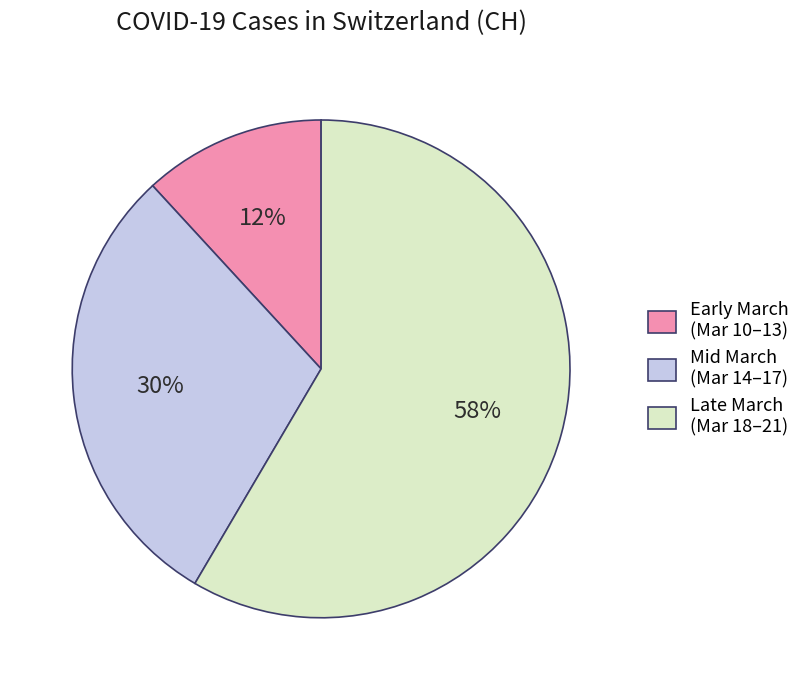

How many segments does this pie chart have?

3